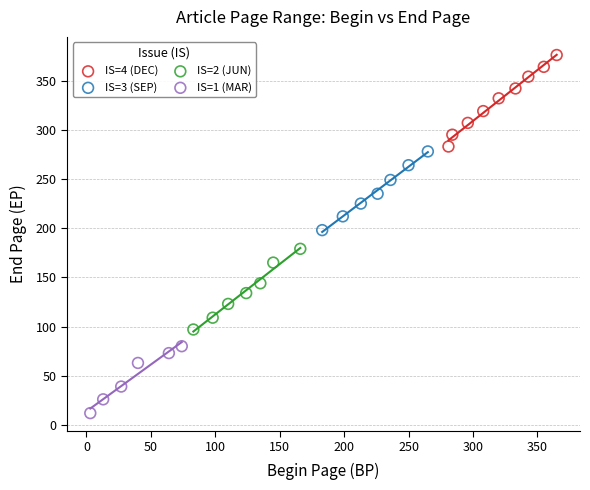

What are all the series names shown in the legend?

IS=4 (DEC), IS=3 (SEP), IS=2 (JUN), IS=1 (MAR)